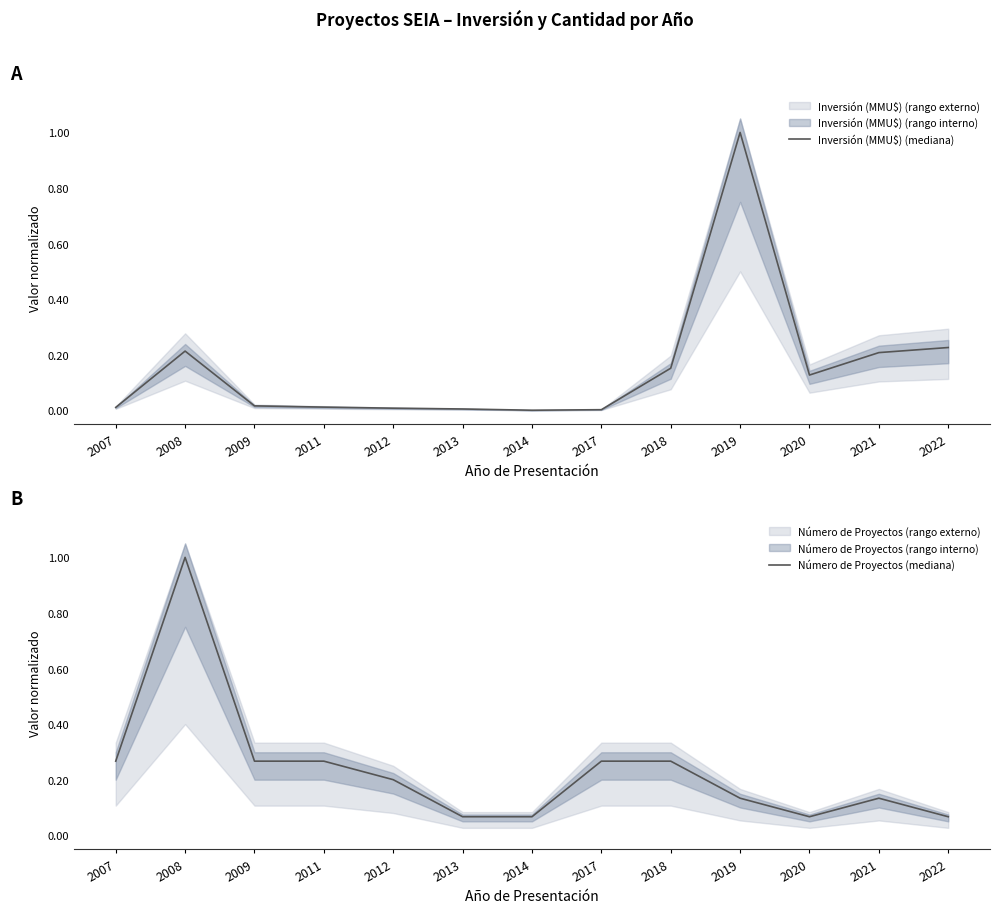

What is the total value across all series at 2019?

1.1